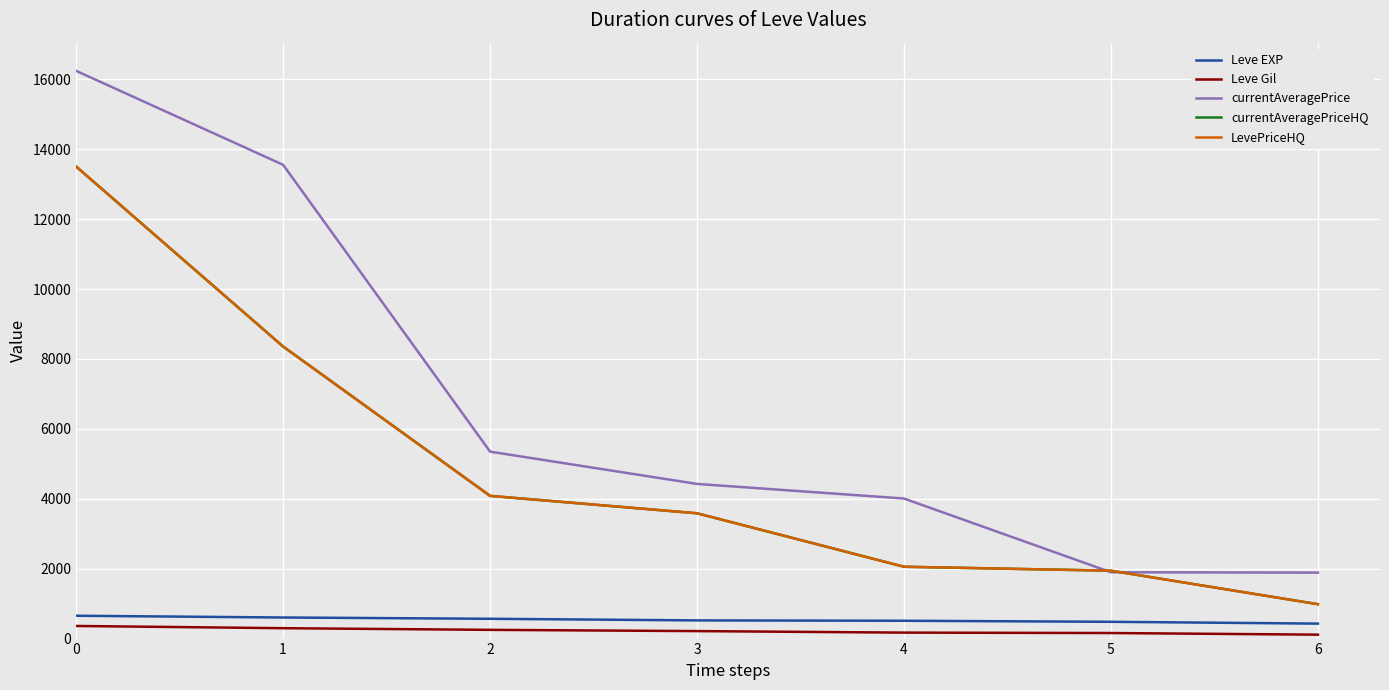

Is the value of currentAveragePrice at 6 greater than the value of LevePriceHQ at 6?

Yes